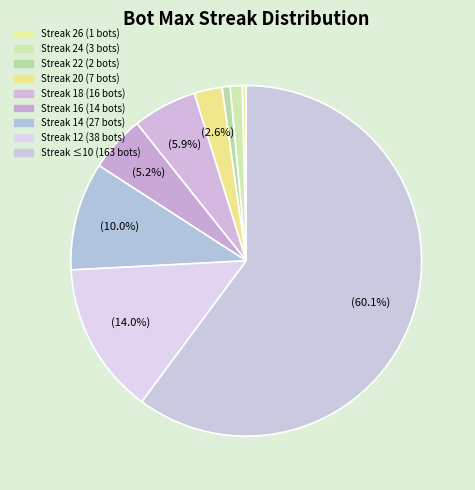

Count the number of slices in the pie.

9